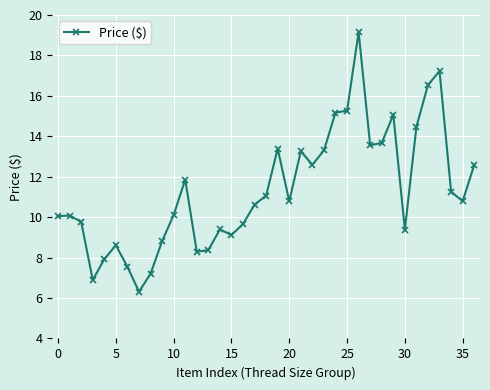

What is the average value?

11.3